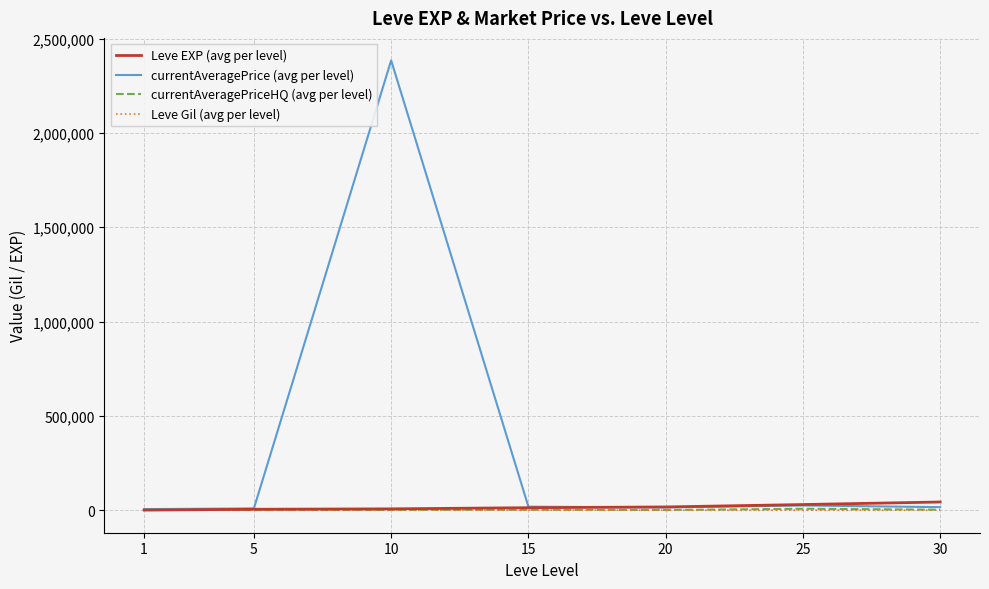

In currentAveragePriceHQ (avg per level), how many points are lower than both neighbors (excluding endpoints)?

2